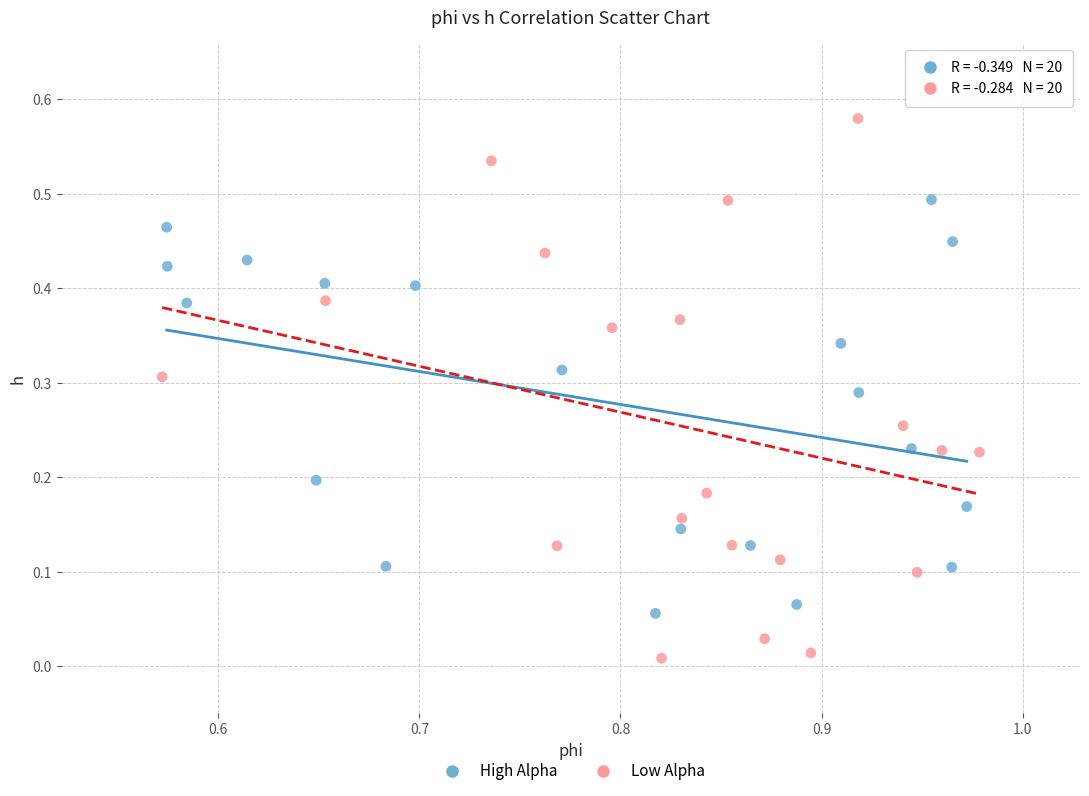

What are all the series names shown in the legend?

High Alpha, Low Alpha